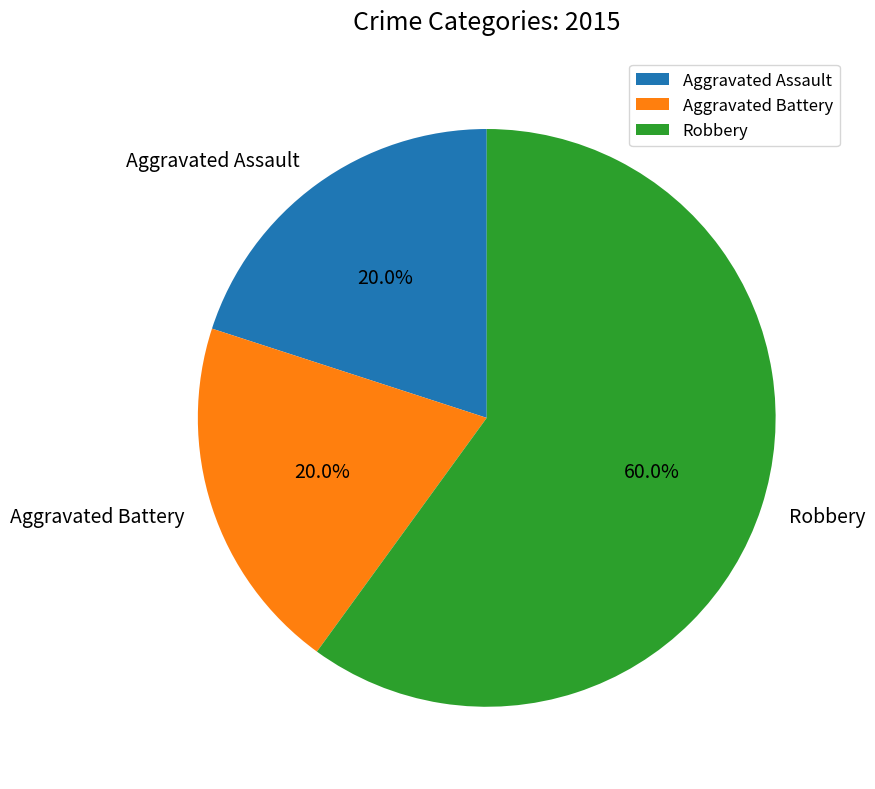

Which slice is the largest?

Robbery